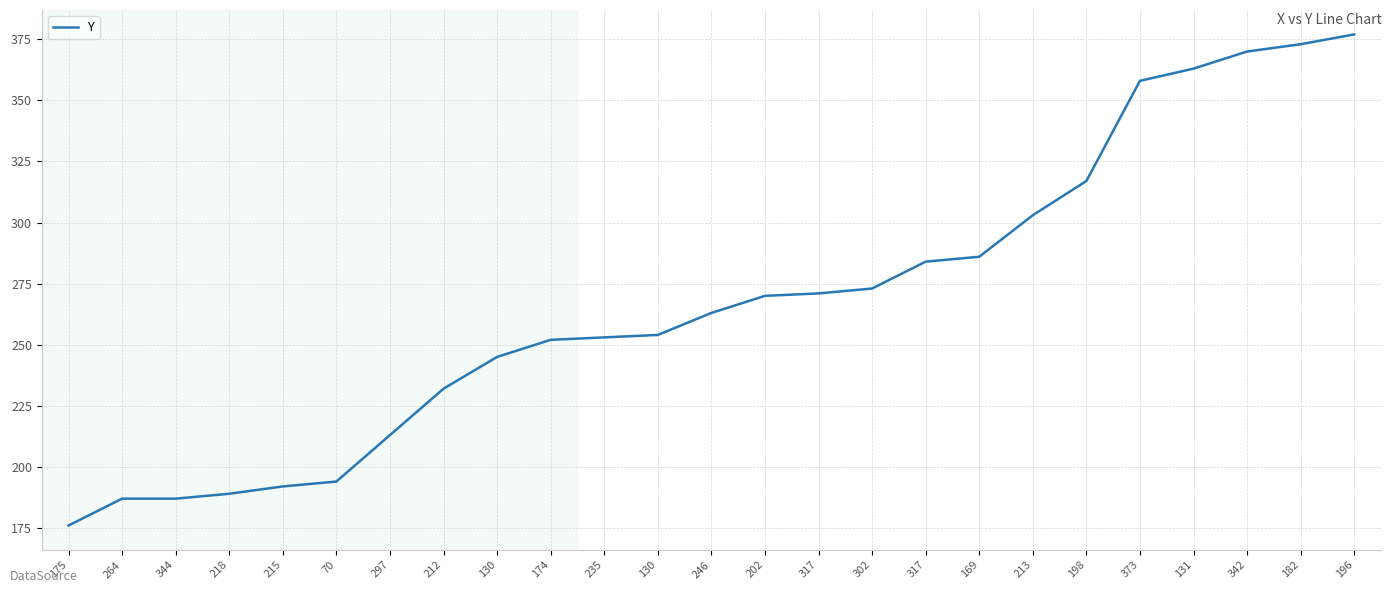

True or false: the data shows 303 at 213.

True